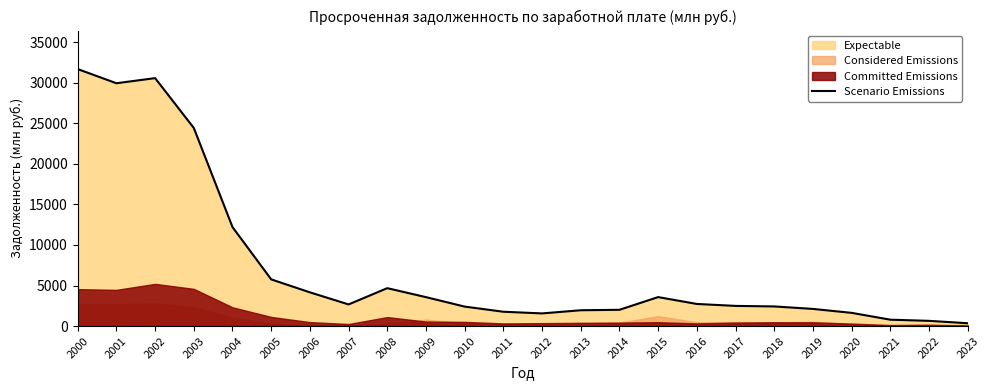

Which has a higher value, 2000 or 2006?

2000